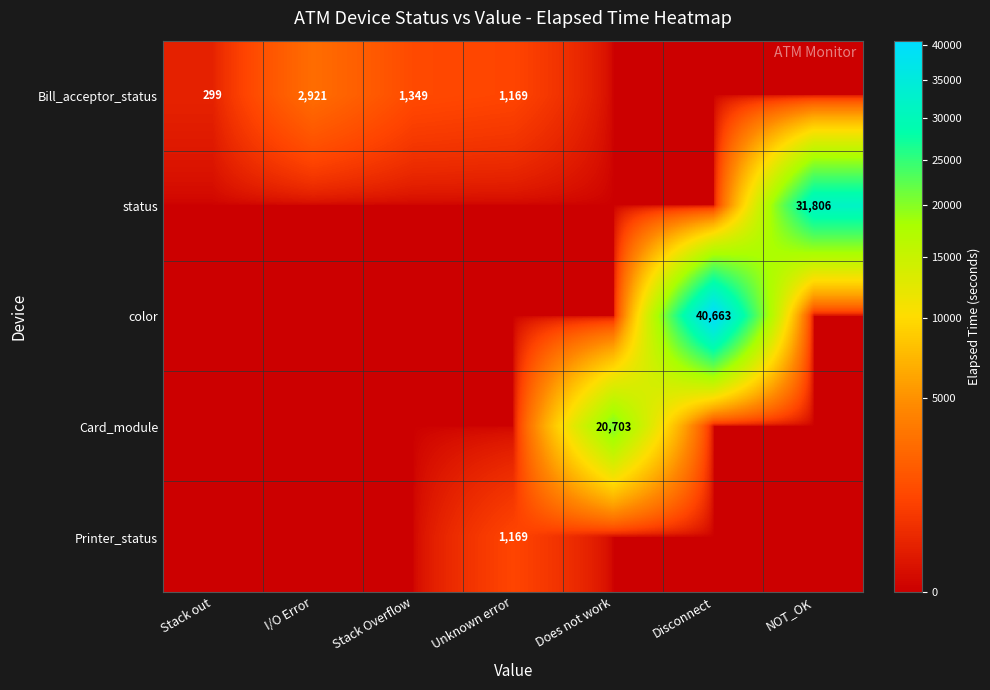

Is it true that Printer_status equals 1169 at Unknown error?

True